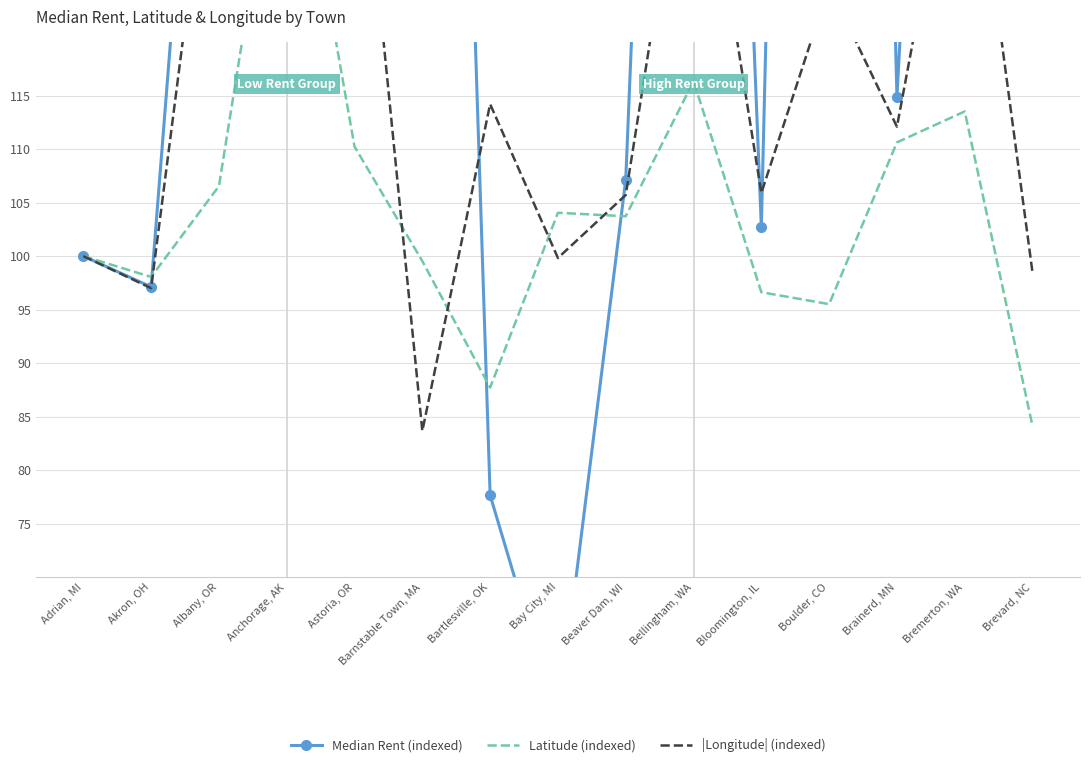

At which label does |Longitude| (indexed) reach its minimum?

Barnstable Town, MA